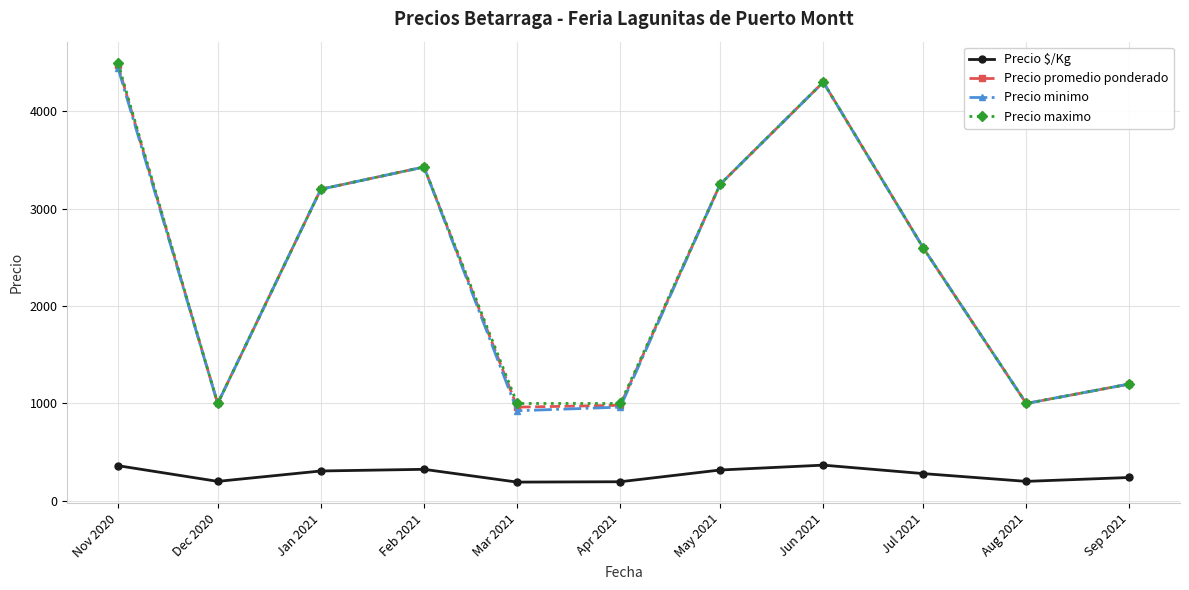

True or false: Precio minimo and Precio $/Kg cross at least once.

False